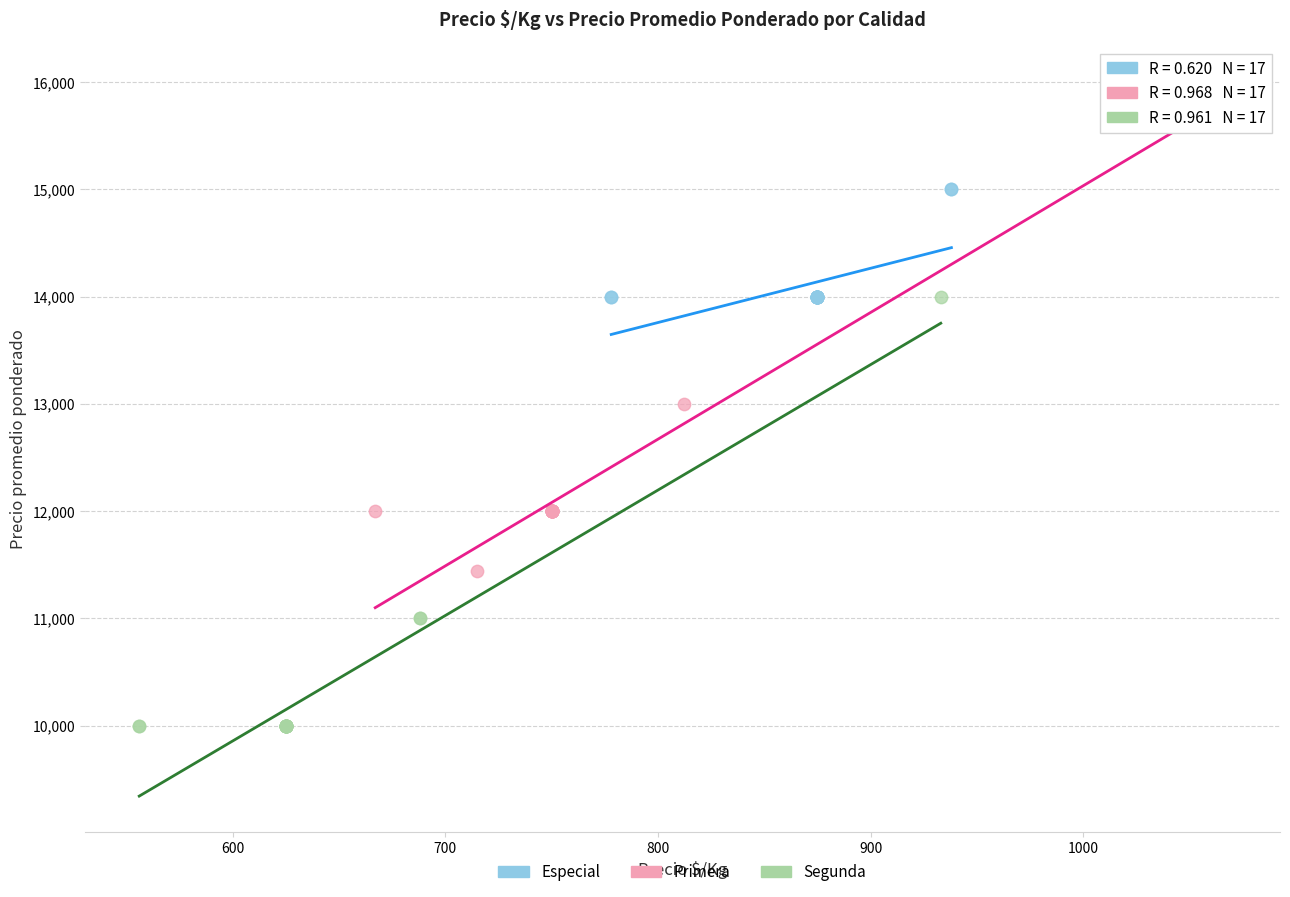

Which series contains the lowest Y value?

Segunda